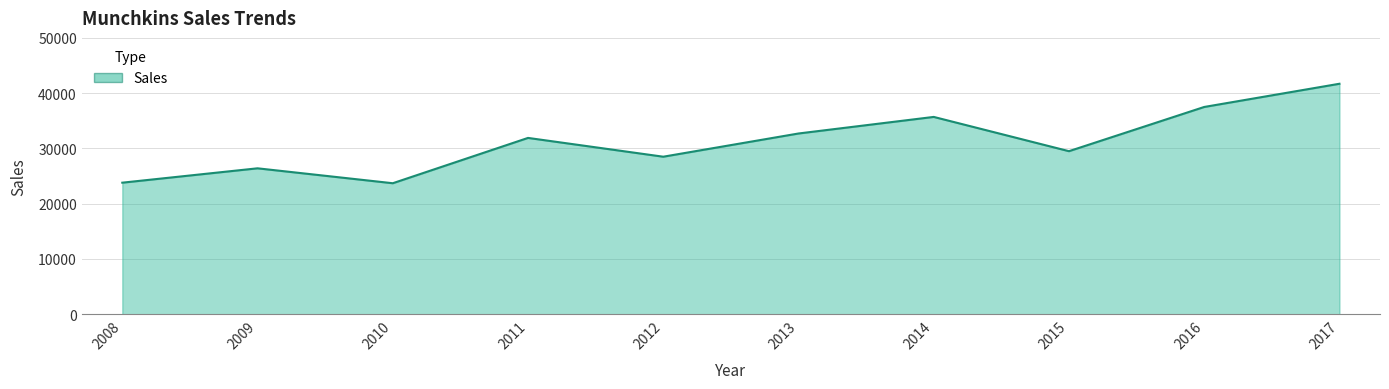

What is the change in value from 2013 to 2017?

+9000